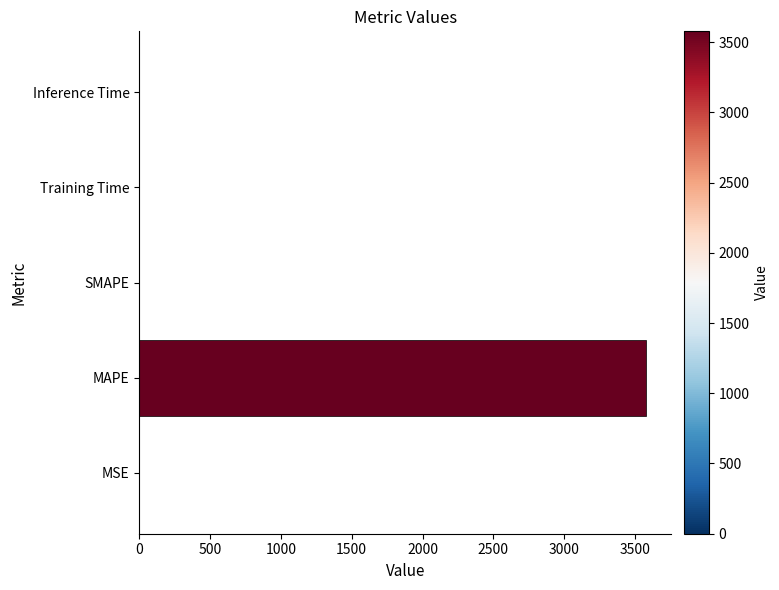

What is the average value?

715.5